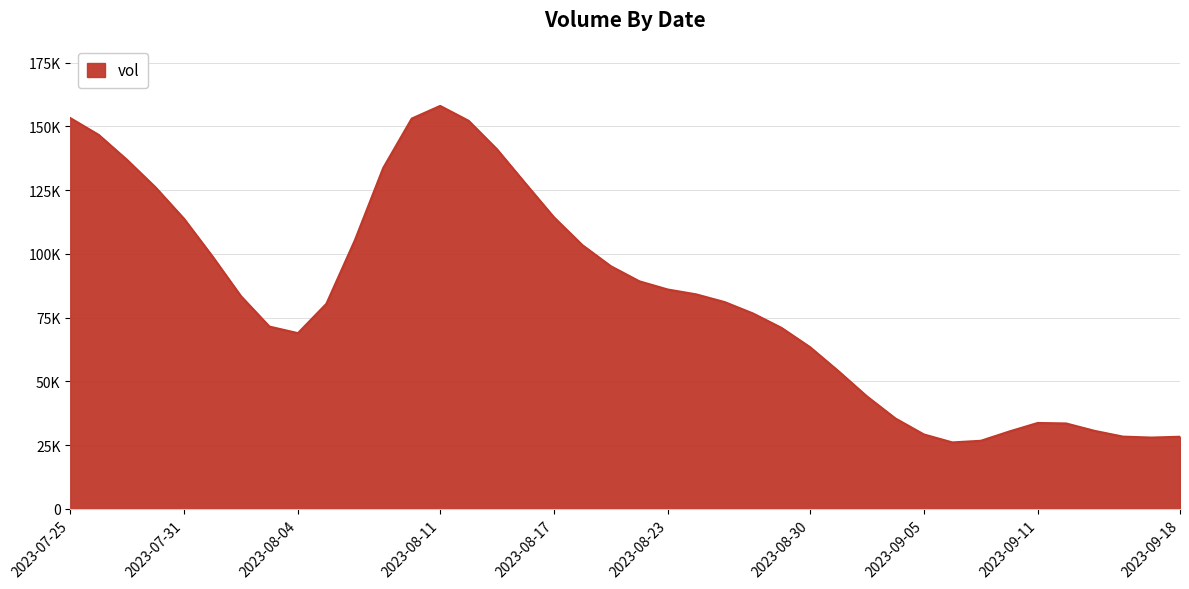

At which category does the data reach its first local peak?

2023-08-11